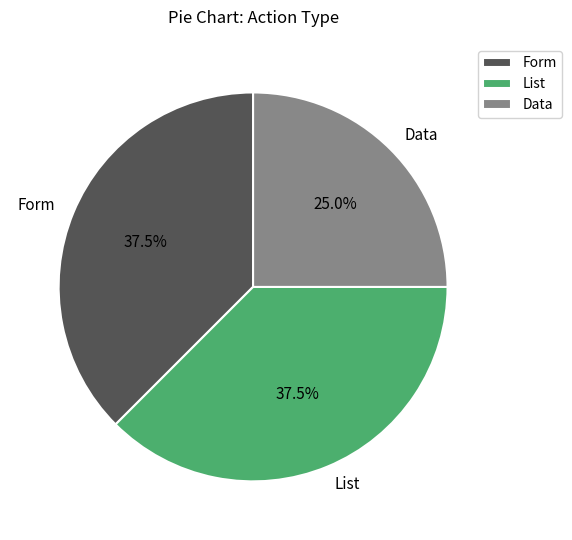

Does Form account for over 50% of the chart?

No